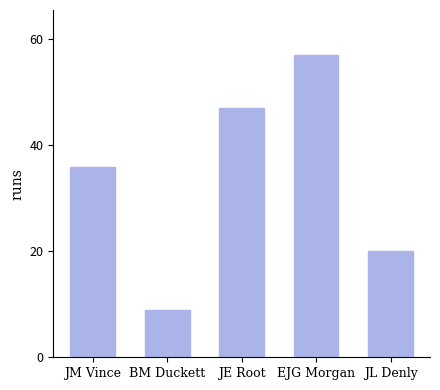

Between JM Vince and JE Root, which is larger?

JE Root